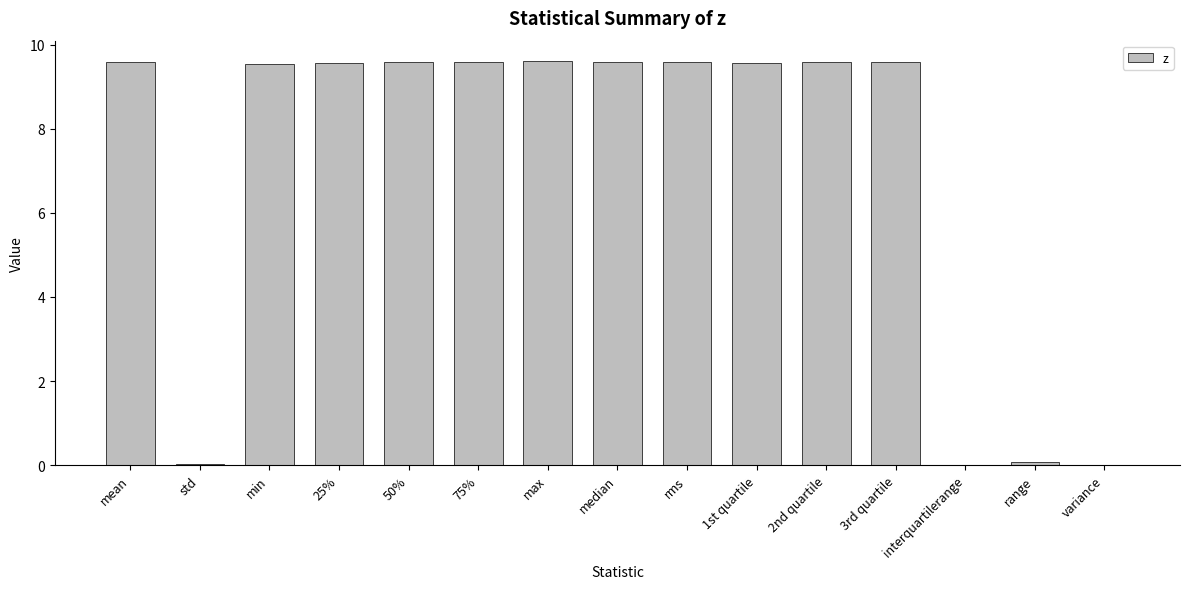

Which has a higher value, interquartilerange or 25%?

25%